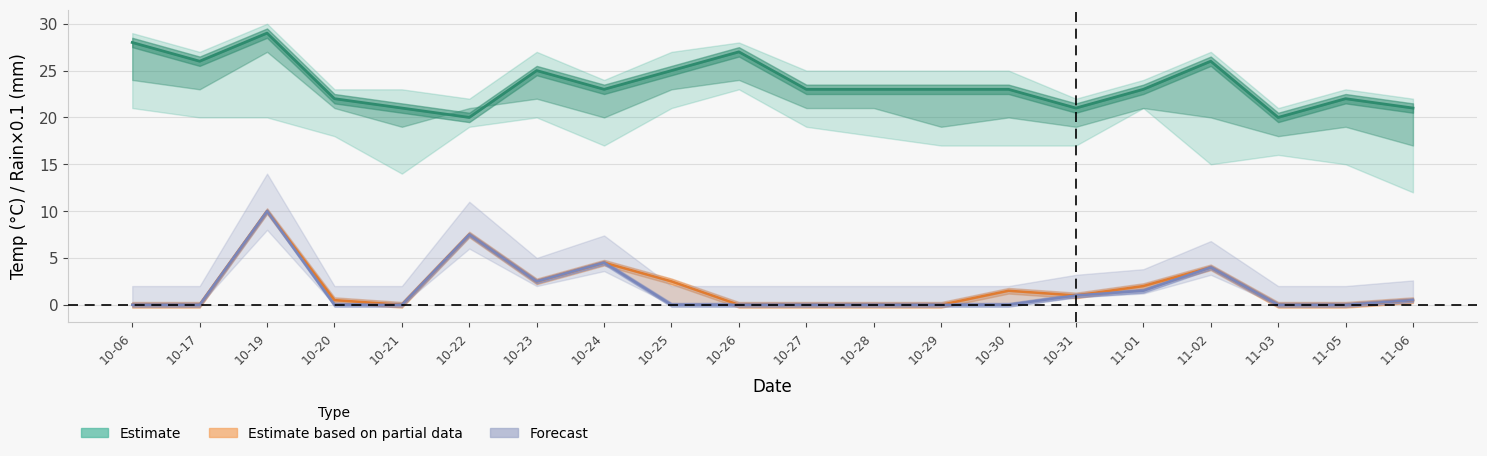

At 10-19, list the series in order from smallest to largest.

Estimate based on partial data (rain_00-24 scaled), Forecast (rain_12-24 scaled), Estimate (temp_12)